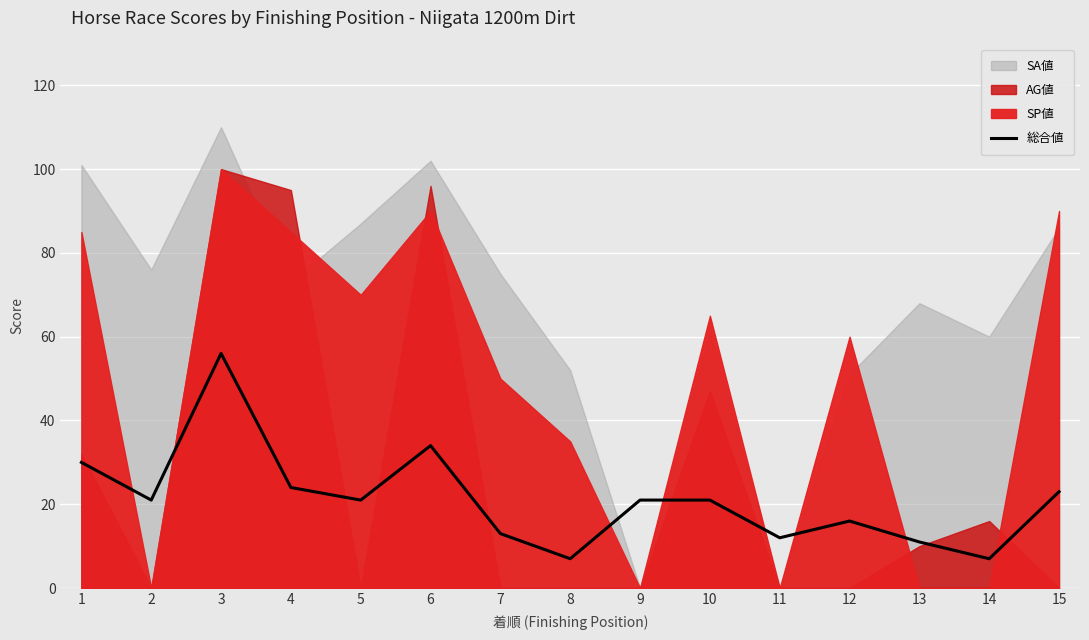

Which has a higher value, 6 or 10?

6